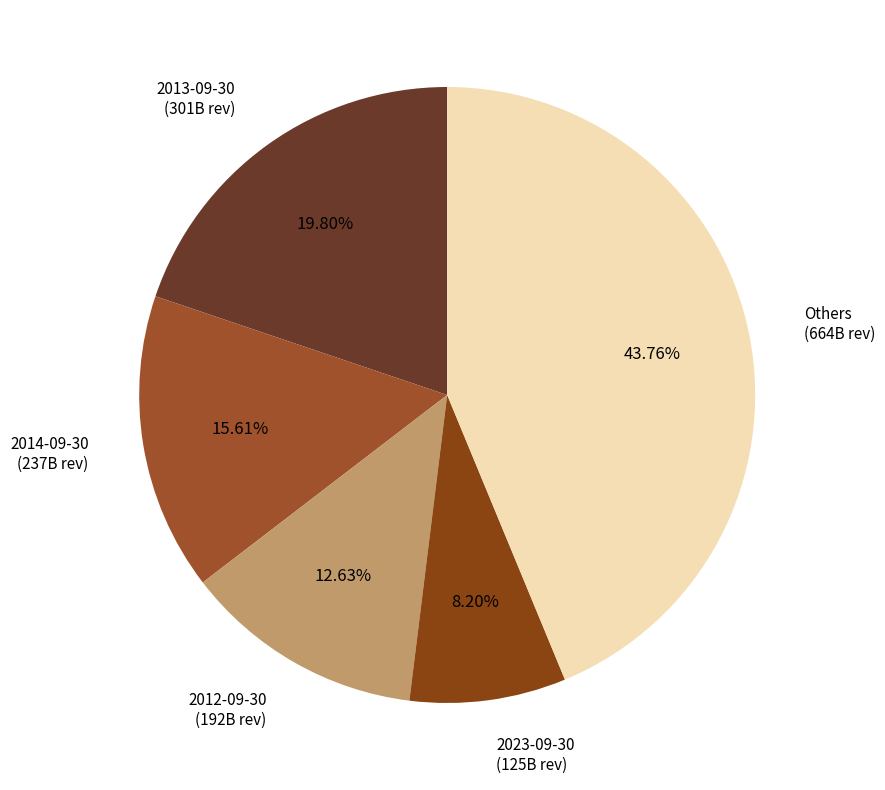

Is the sum of 2023-09-30 (125B rev) and 2013-09-30 (301B rev) greater than half?

No